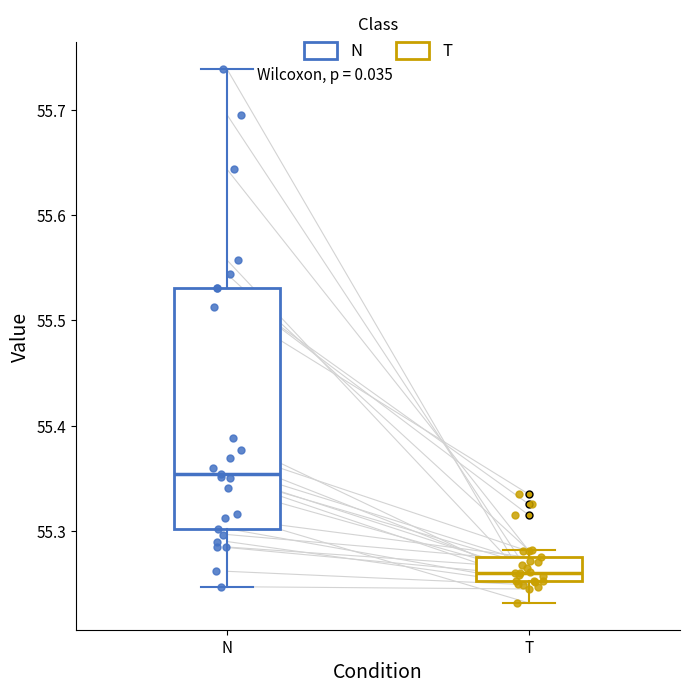

Reading left to right, read every box against the y-axis: the position of its median line, the range the box covers, and the ends of its whiskers. The values are not printed on the chart, so give them approximately, as read against the axis.

N: median 55.35, box 55.30 to 55.53, whiskers 55.25 to 55.74
T: median 55.26, box 55.25 to 55.28, whiskers 55.23 to 55.28 (just above the box's upper edge)